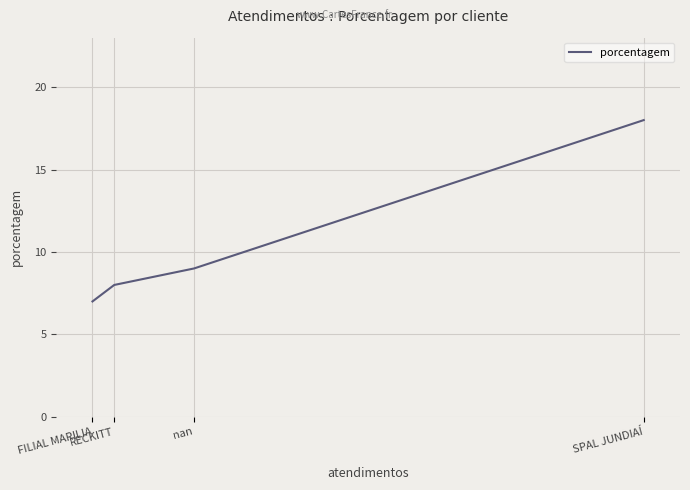

Is it true that the value at FILIAL MARILIA is 7?

True